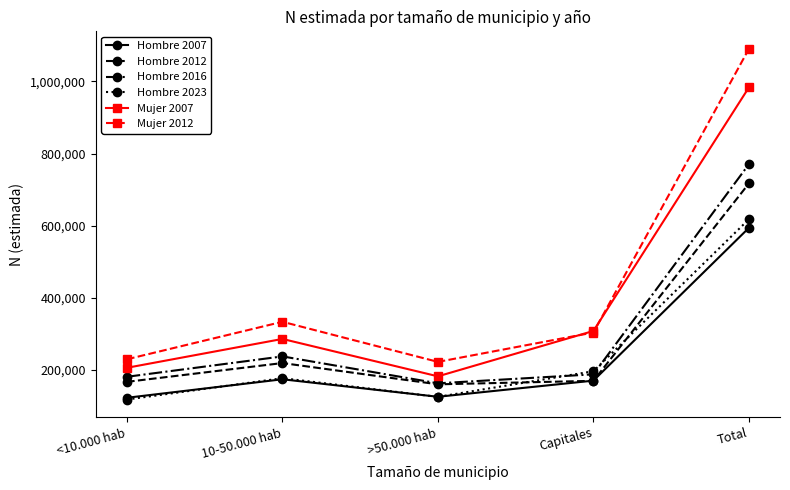

How many interior local valleys does the Hombre 2016 series have?

1